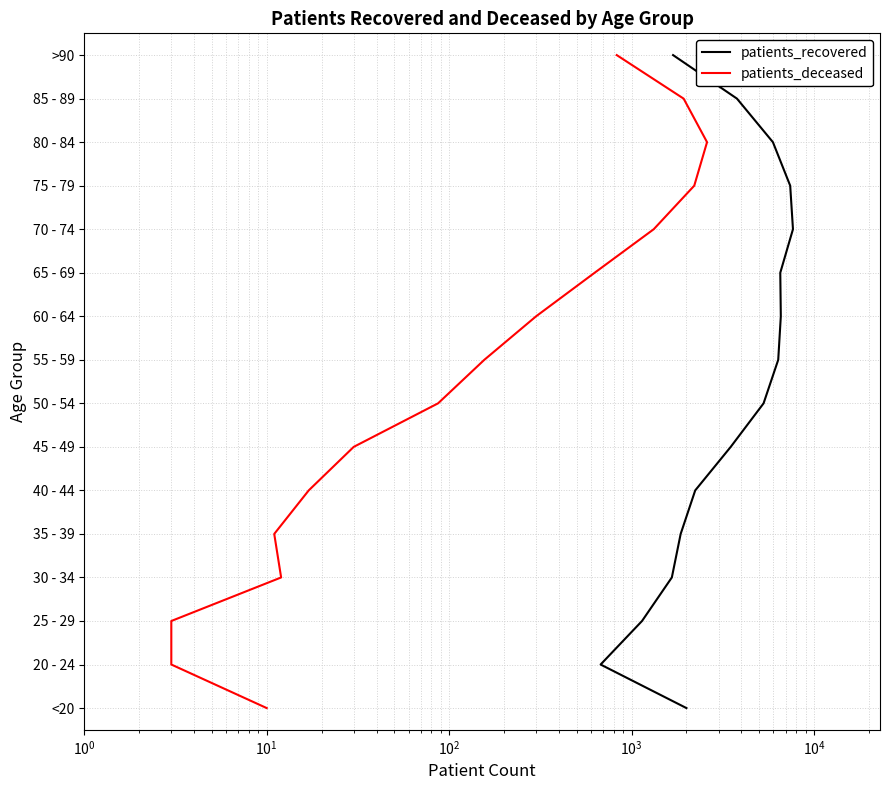

True or false: patients_deceased and patients_recovered cross at least once.

False